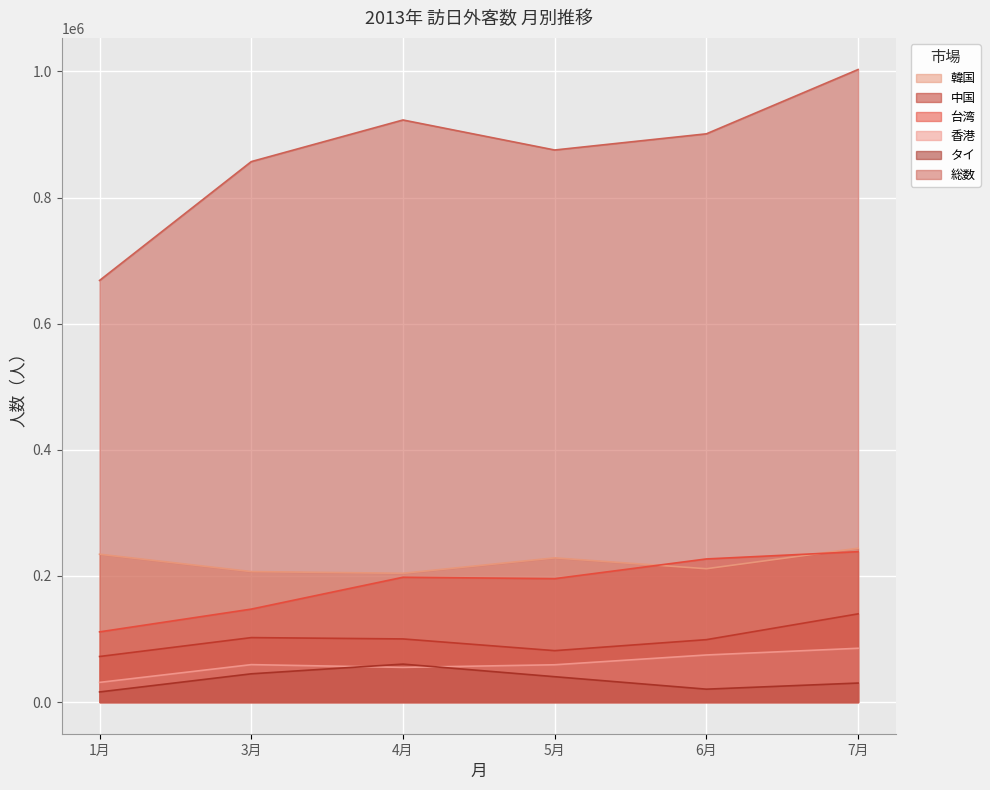

At which label is タイ closest to 38156?

5月